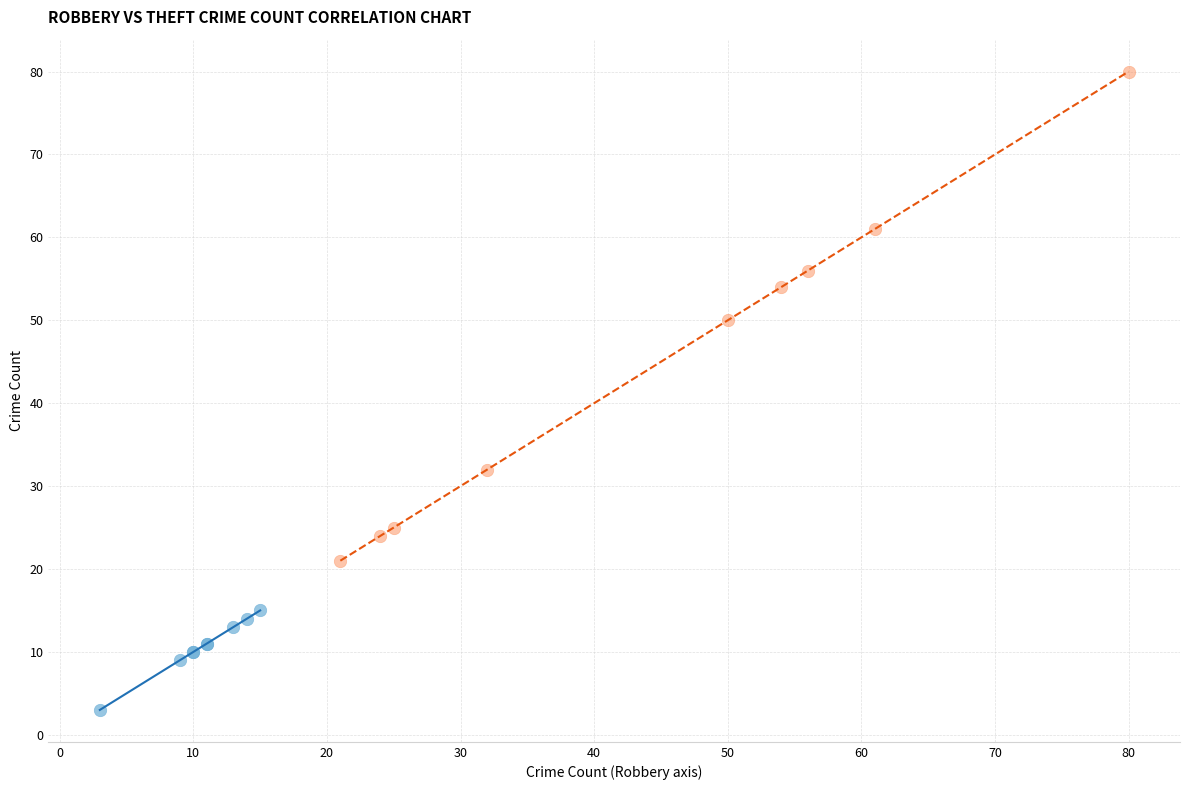

Which series contains the lowest Y value?

Robbery